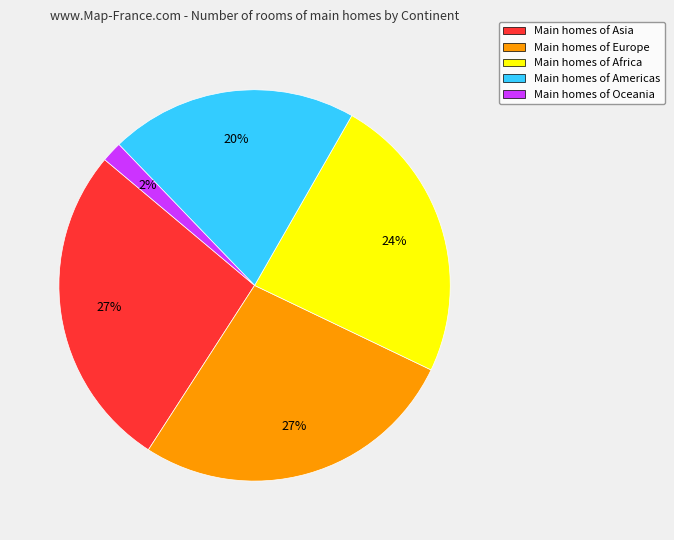

To the nearest percent, what percentage of the pie is Main homes of Asia?

27%